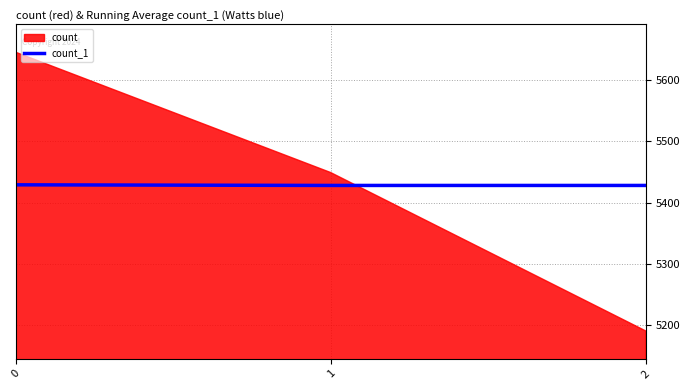

True or false: count_1 has a value of 7359 at 0.

False